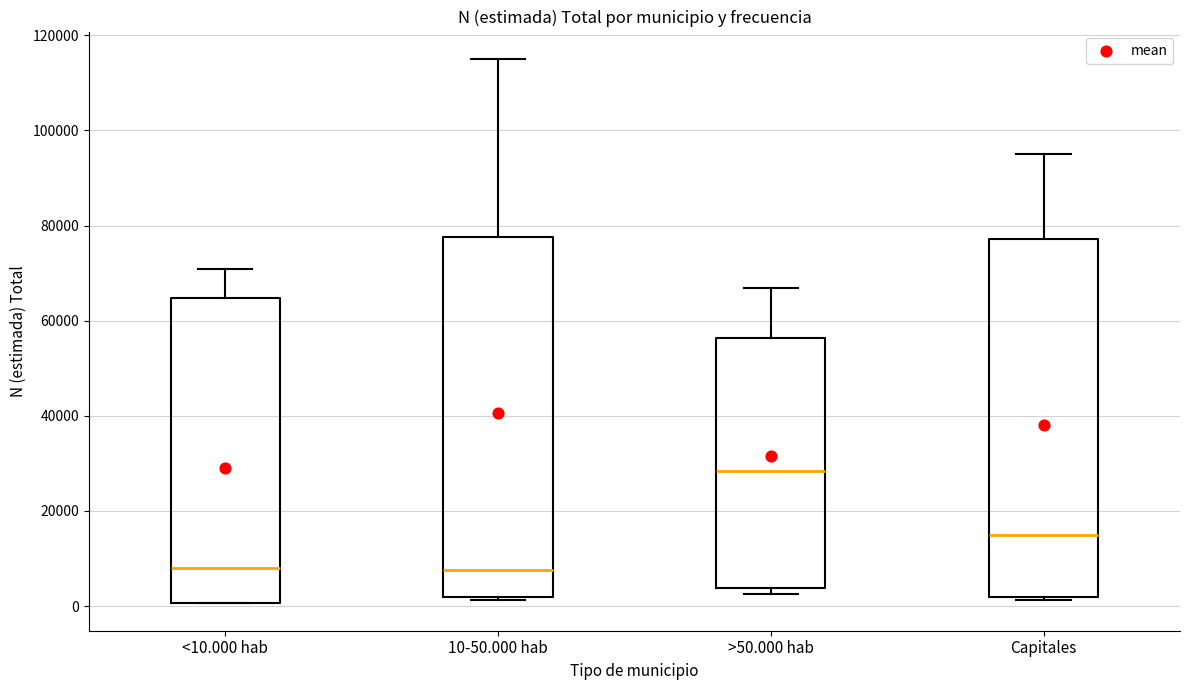

Reading left to right, transcribe this box plot: for each box, give where its median line is, the range the box spans, and where its two whiskers end, as read against the y-axis. The values are not printed on the chart, so give them approximately, as read against the axis.

<10.000 hab: median 8000, box 0 to 64000, whiskers 0 to 70000
10-50.000 hab: median 8000, box 2000 to 78000, whiskers 2000 (just below the box's lower edge) to 116000
>50.000 hab: median 28000, box 4000 to 56000, whiskers 2000 to 66000
Capitales: median 14000, box 2000 to 78000, whiskers 2000 to 96000